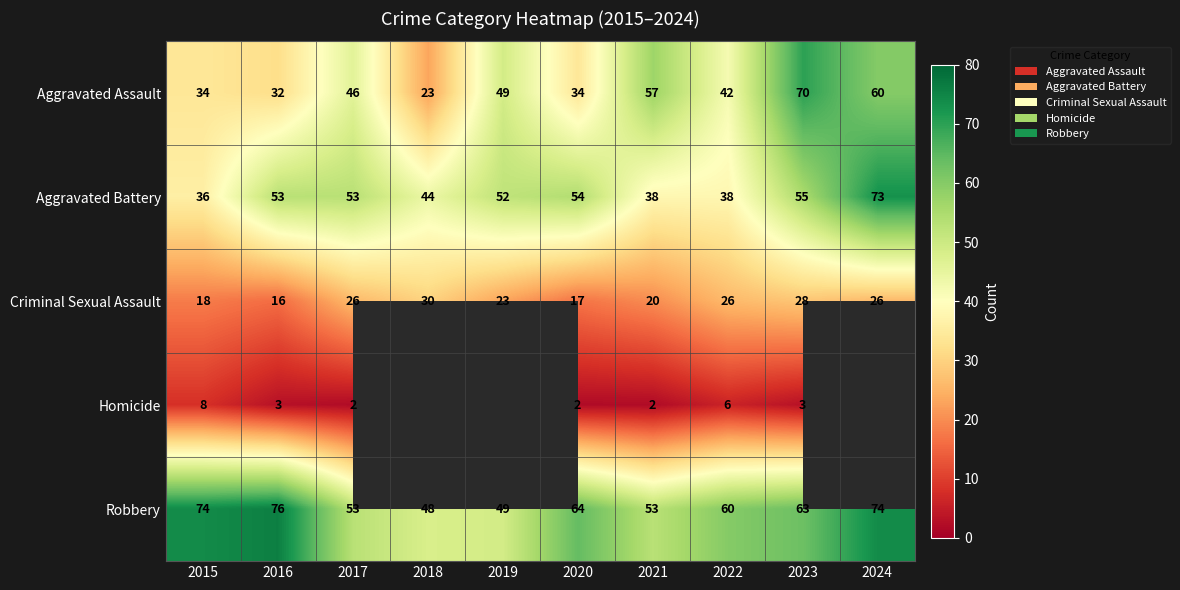

At 2016, list the series in order from smallest to largest.

Homicide, Criminal Sexual Assault, Aggravated Assault, Aggravated Battery, Robbery